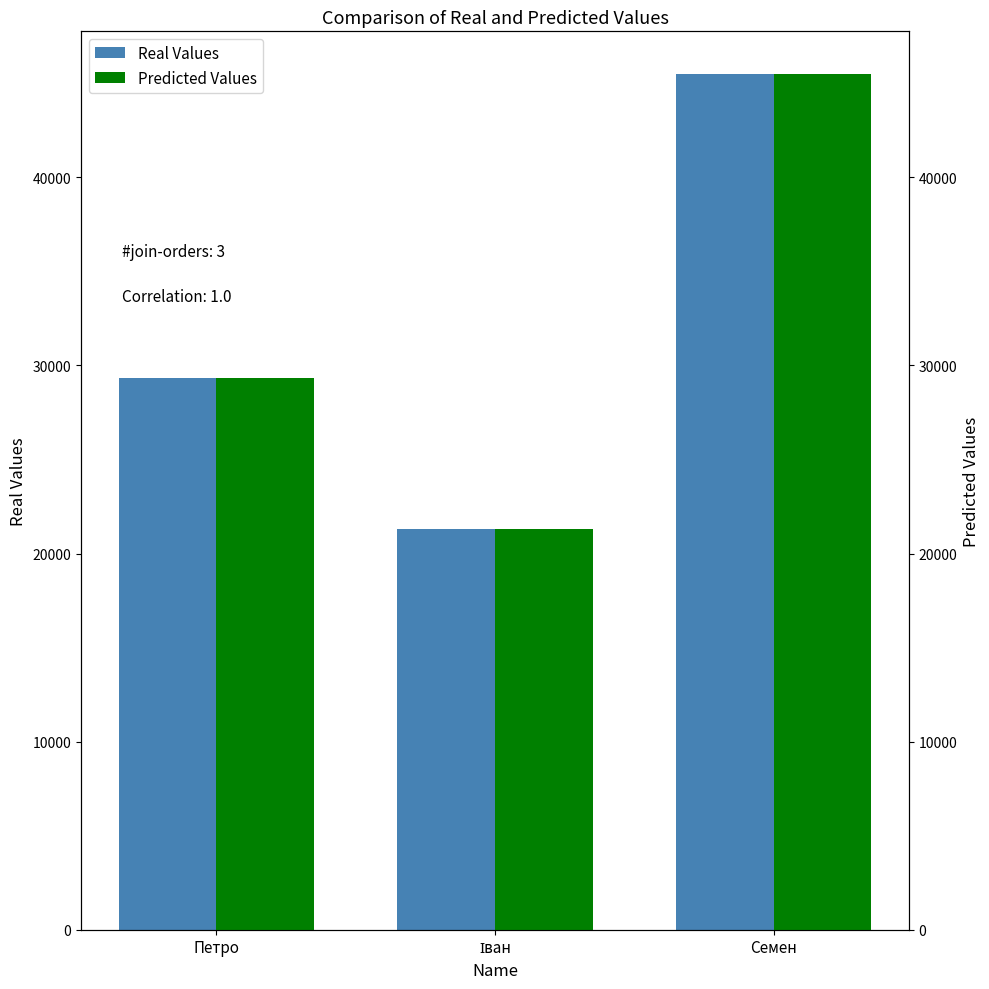

What is the label of the 2nd bar from the left?

Іван